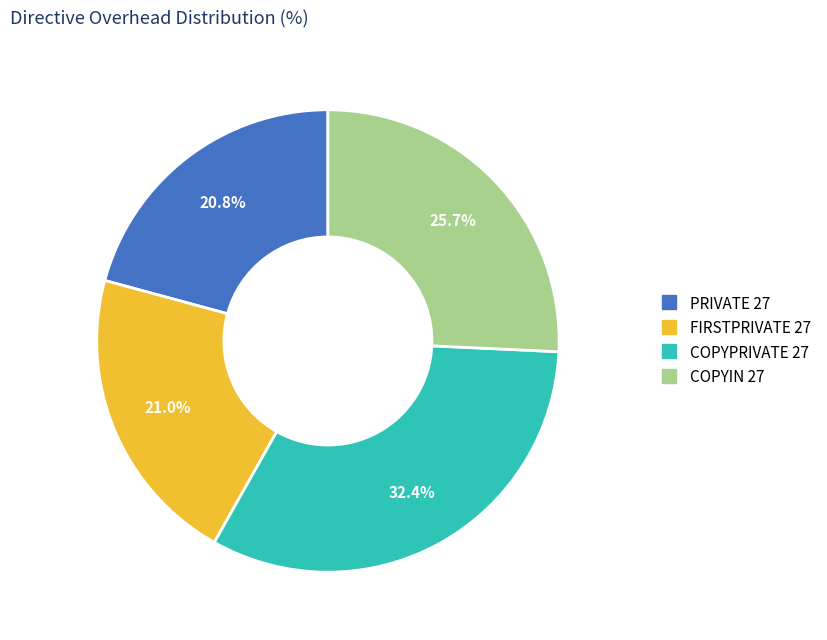

How much of the chart is everything except COPYIN 27?

74.3%